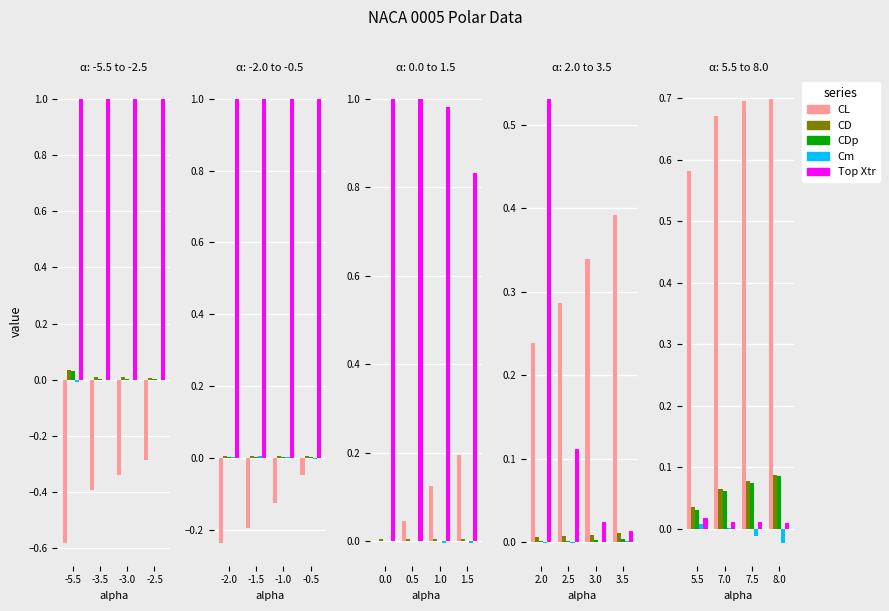

Does the chart contain any negative values?

Yes